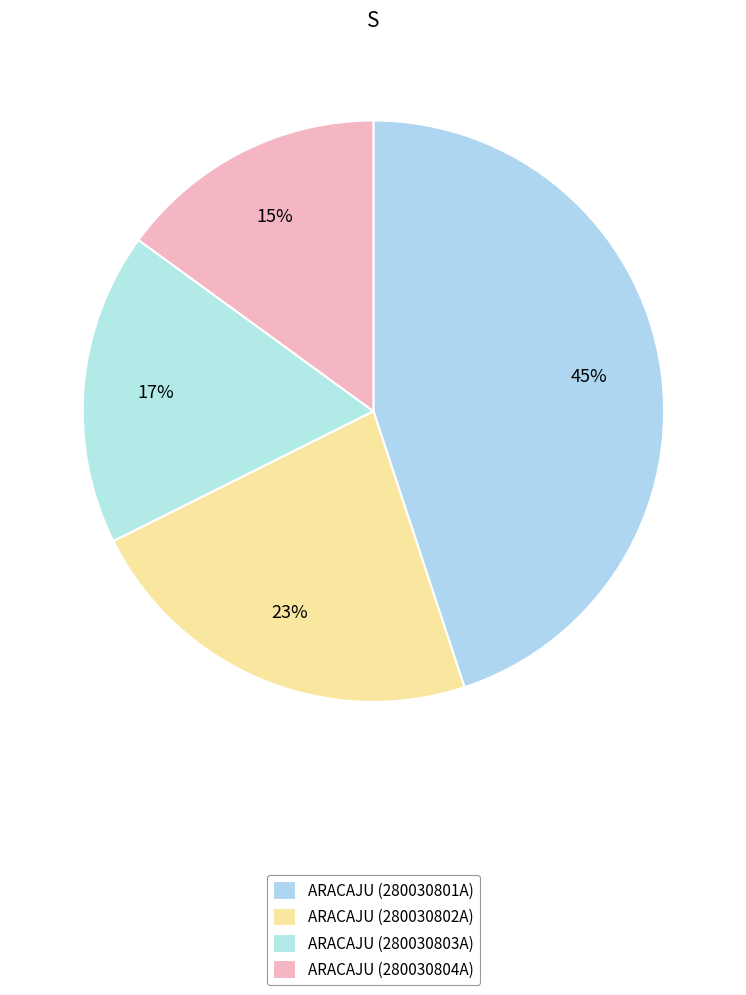

Does any single category account for the majority?

No